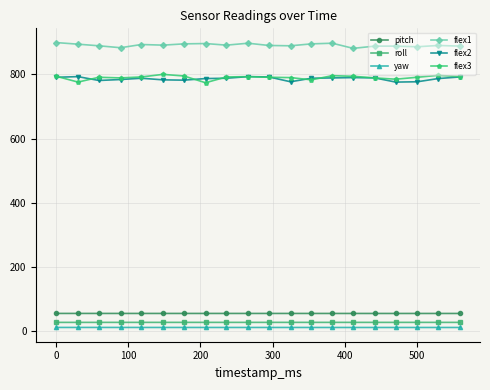

At how many categories does at least one series exceed 479?

20